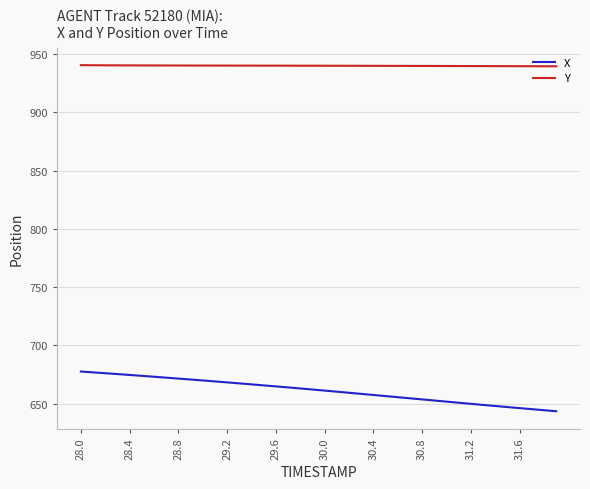

What is the highest value of the X series?

677.6